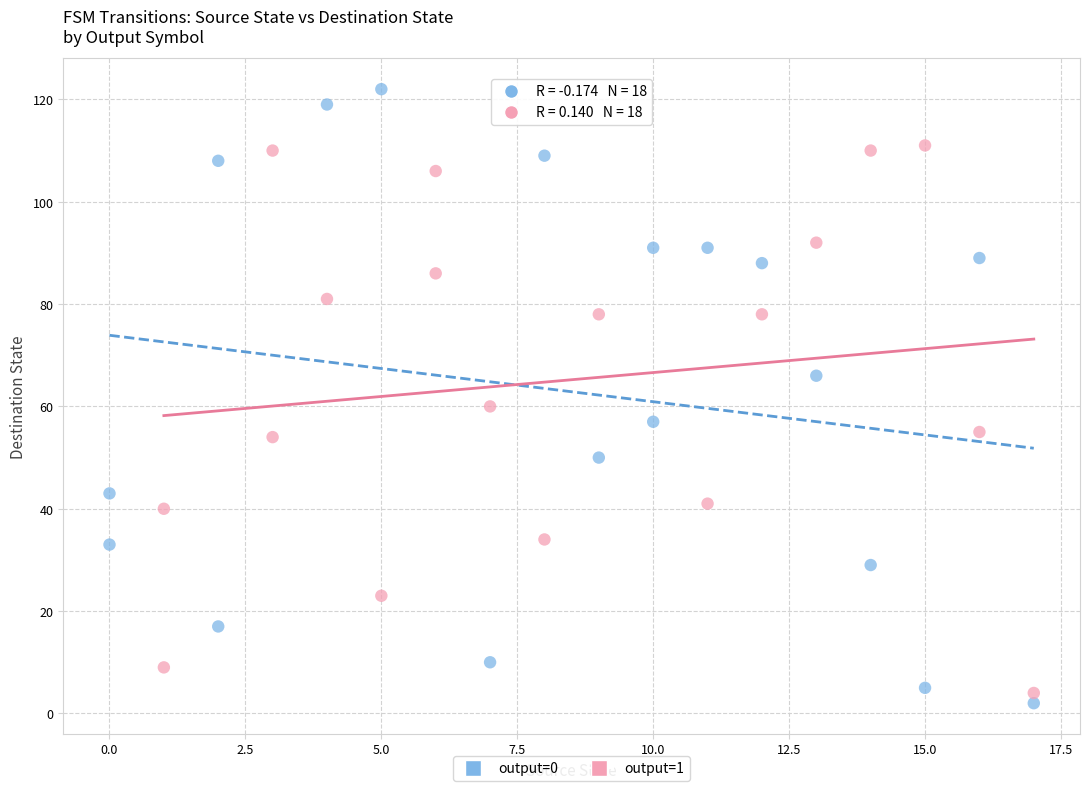

Which series reaches the maximum Y coordinate?

output=0